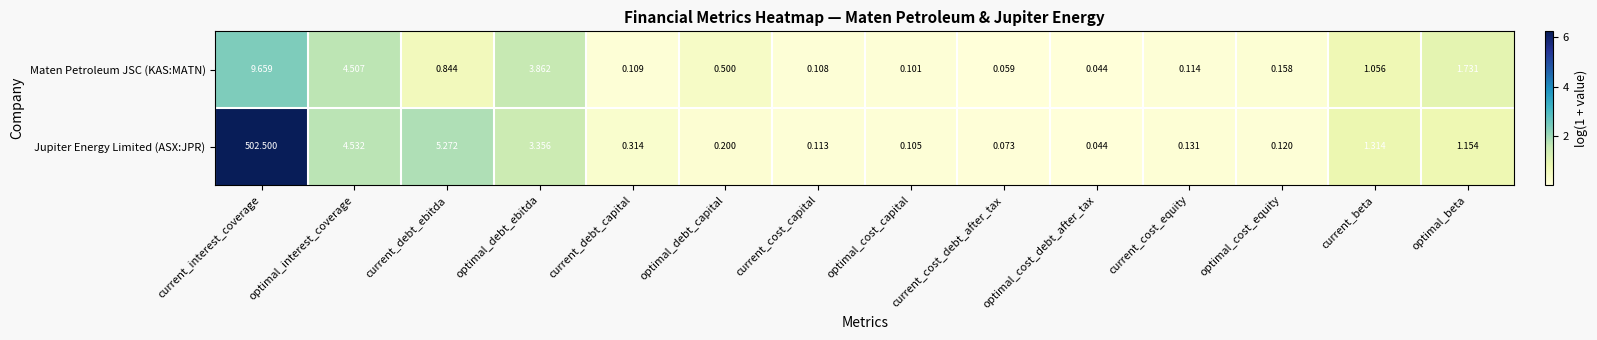

Rank the series by their maximum value, from highest to lowest.

Jupiter Energy Limited (ASX:JPR), Maten Petroleum JSC (KAS:MATN)